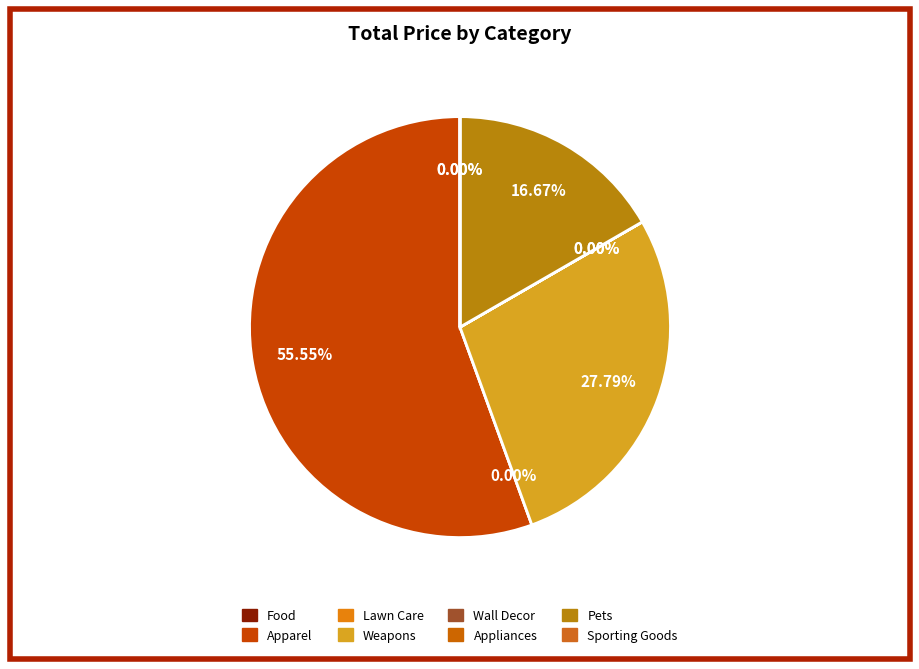

Between Wall Decor and Sporting Goods, which is larger?

Wall Decor